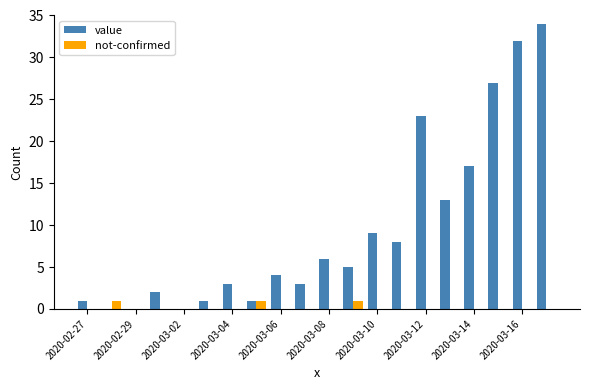

Which series has the widest spread of values?

value